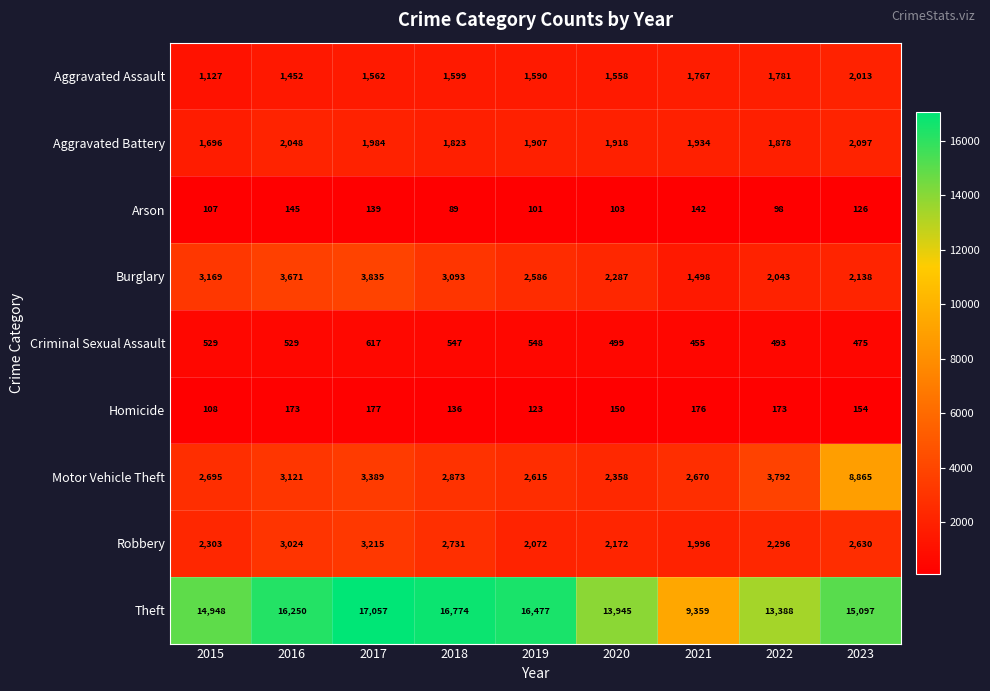

True or false: Aggravated Battery has a value of 1696 at 2015.

True